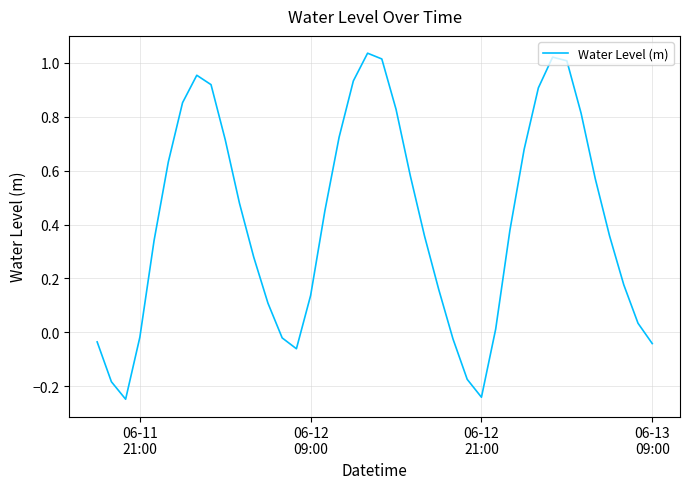

How many categories are shown in the chart?

40